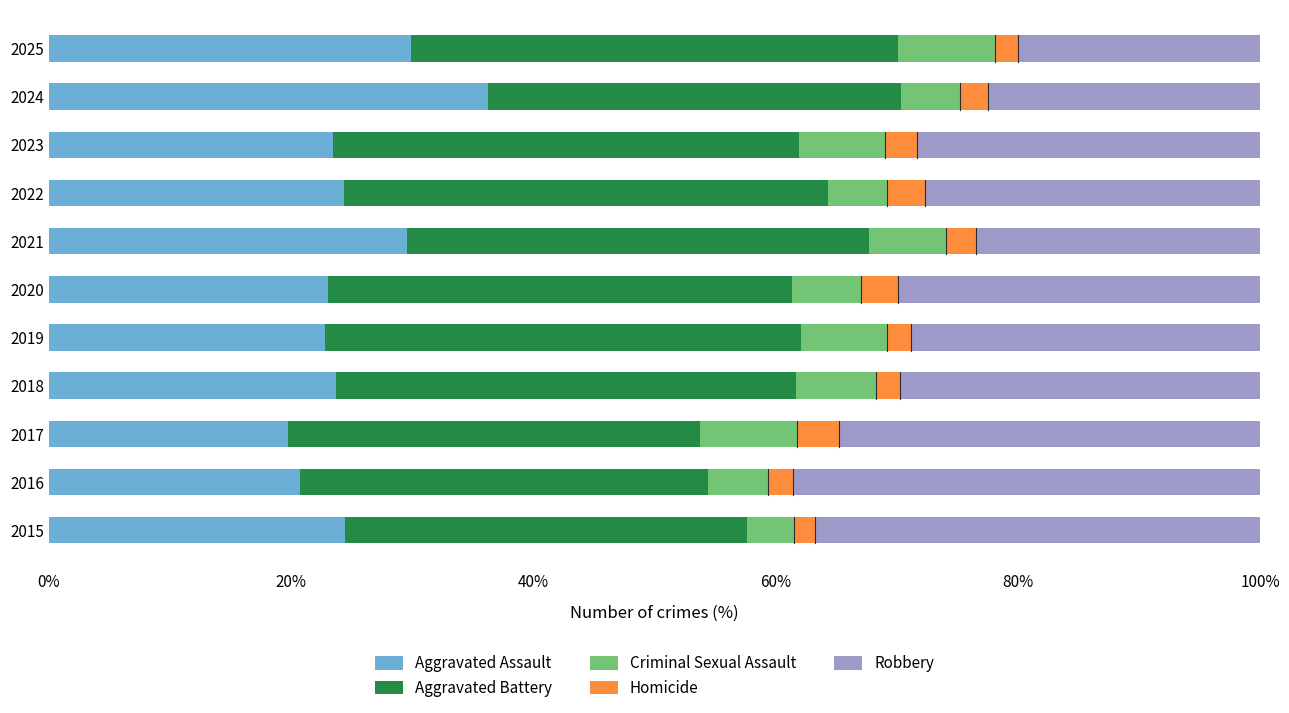

Which category has the highest value in the Aggravated Assault series?

2024